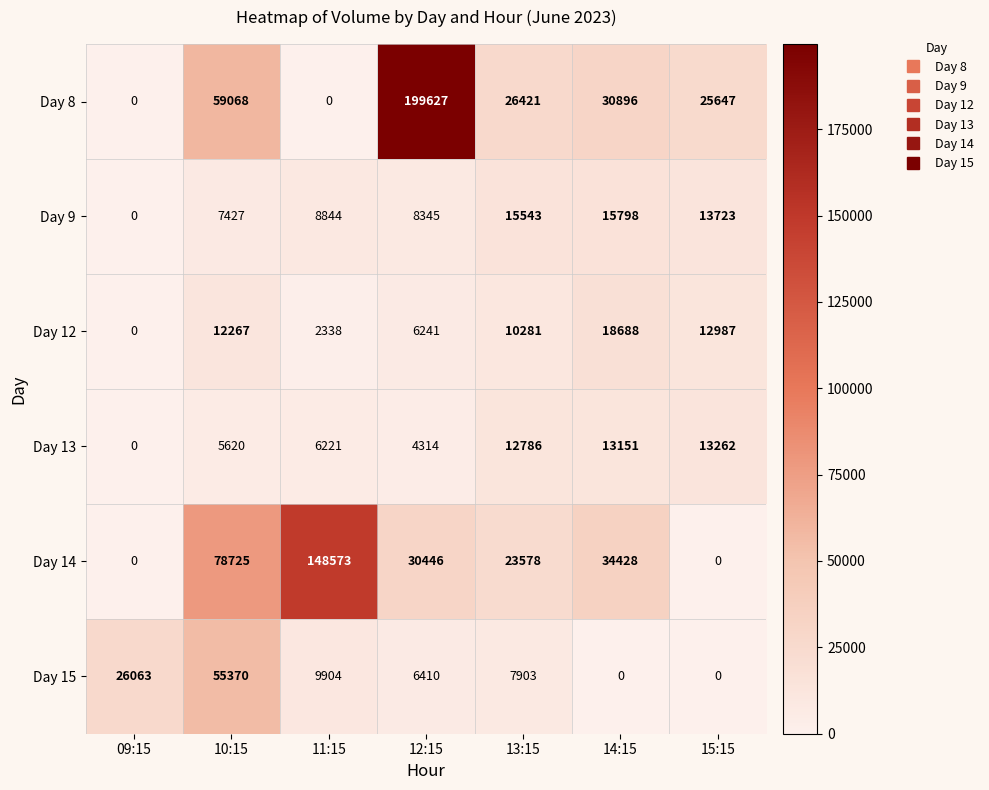

Which series changed the most between 11:15 and 13:15?

Day 14